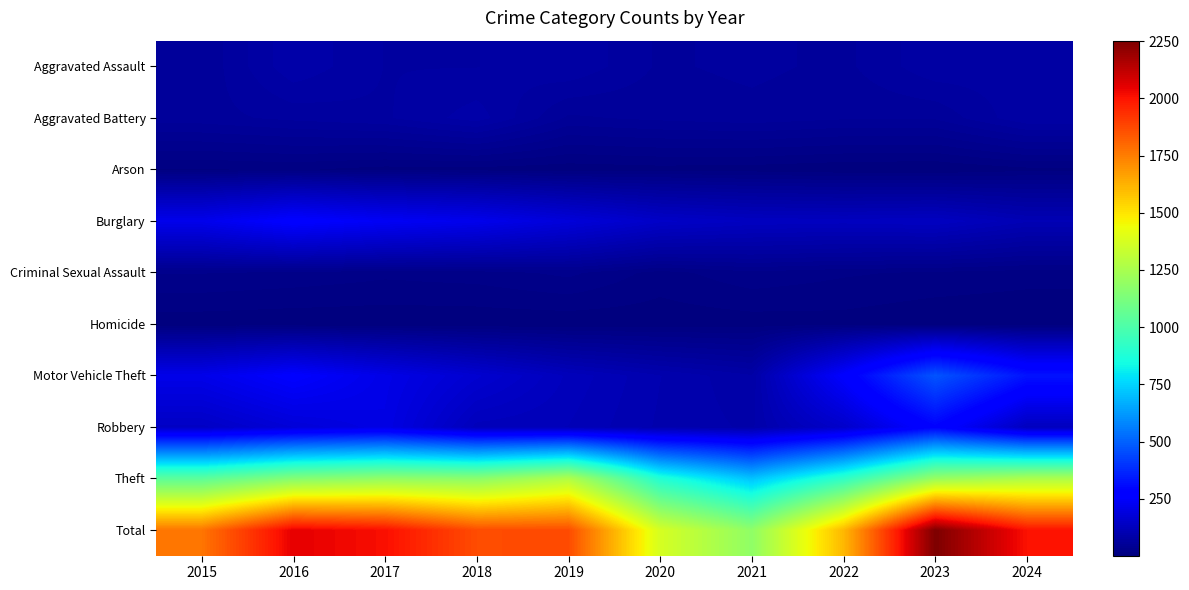

What is the total value across all series at 2022?

3216